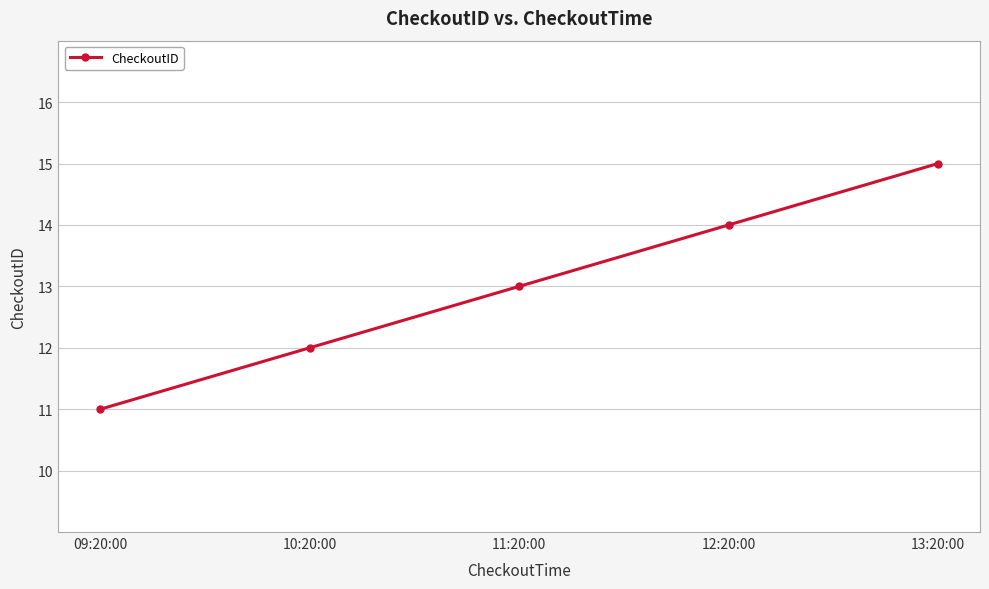

Which has a higher value, 12:20:00 or 10:20:00?

12:20:00